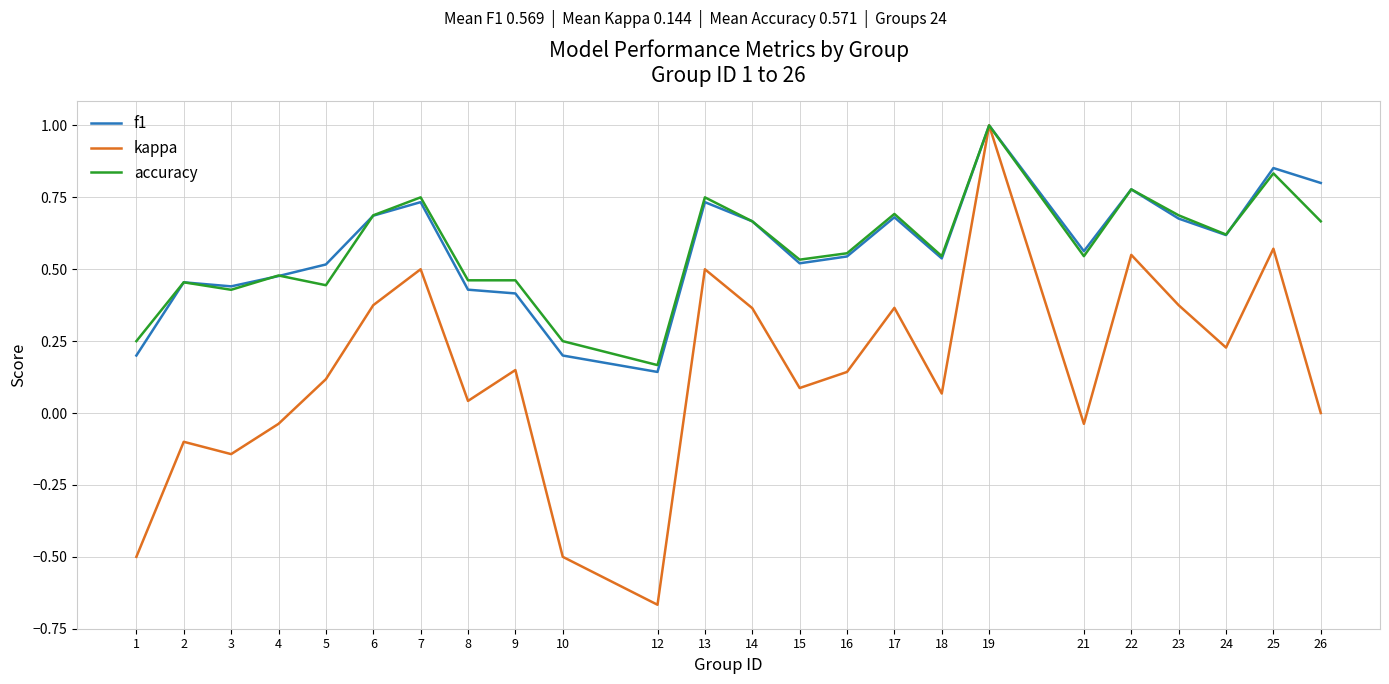

How many lines are shown in the chart?

3